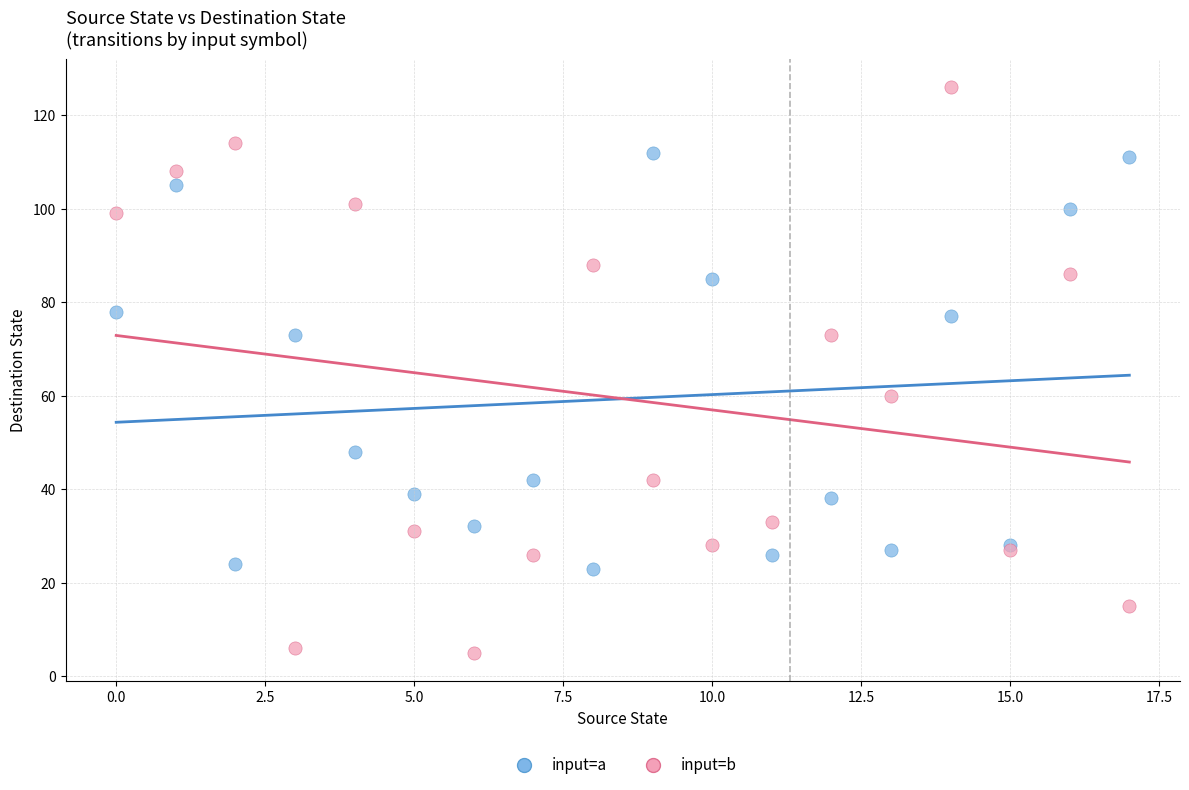

Which series has the widest spread of Y values?

input=b